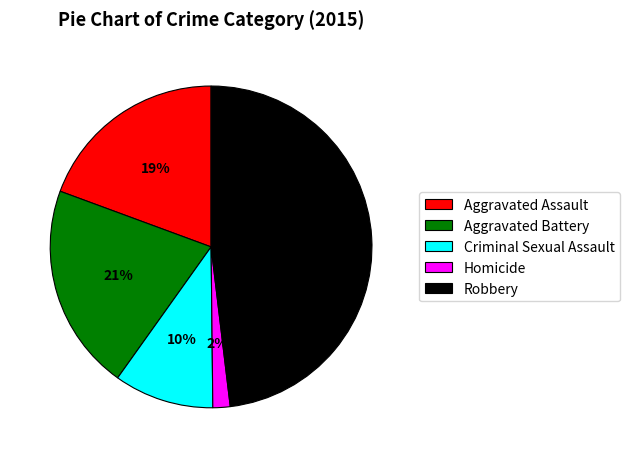

To the nearest percent, what is the difference between the largest and smallest slice percentages?

46%